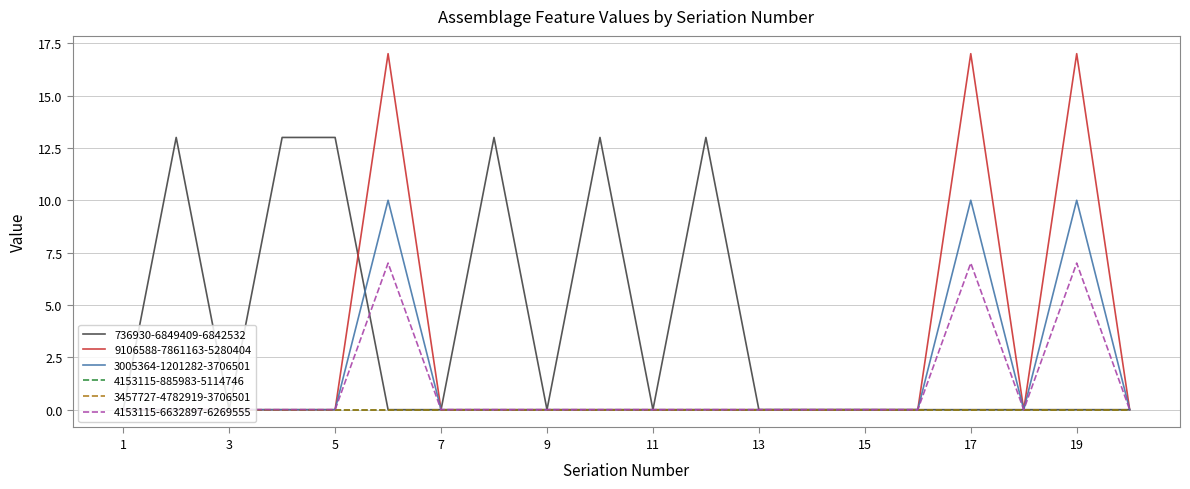

True or false: 3005364-1201282-3706501 has more than 1 interior local peaks.

True